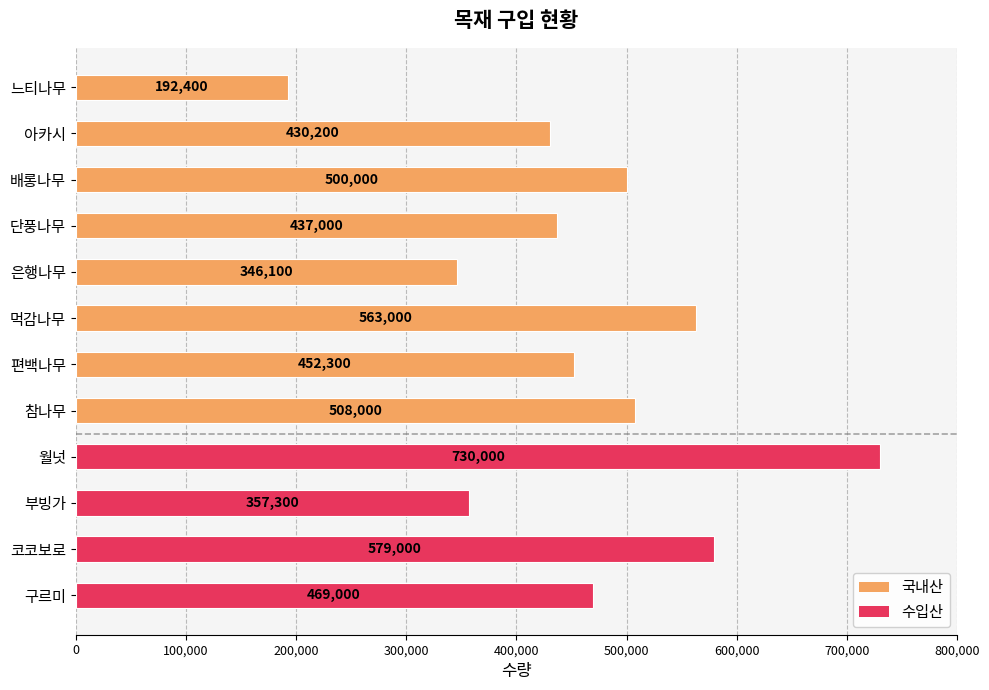

How many values are below 469000?

6